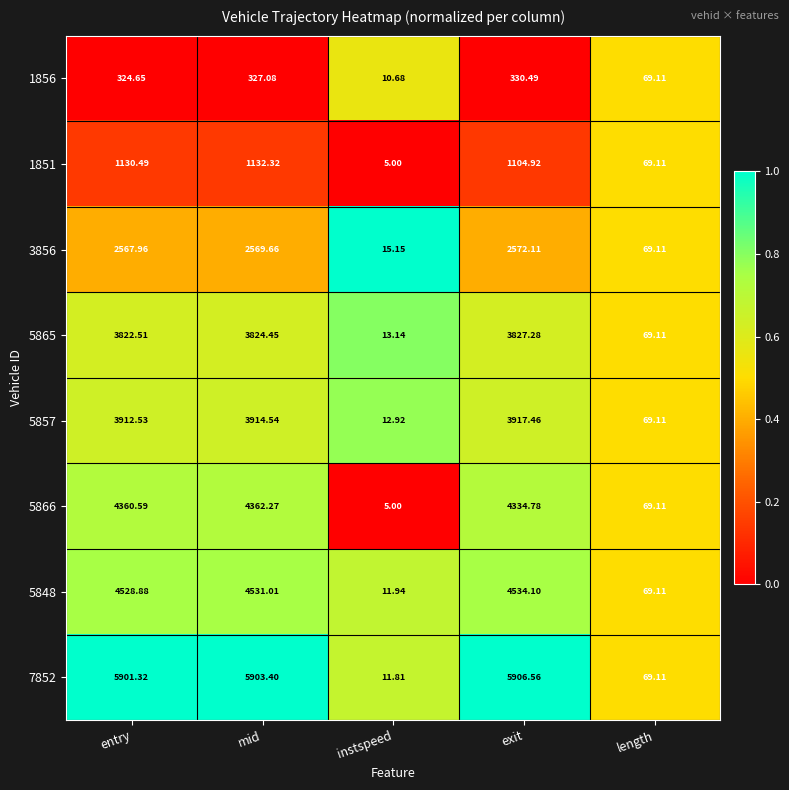

At which label does 5848 first exceed 4528?

entry